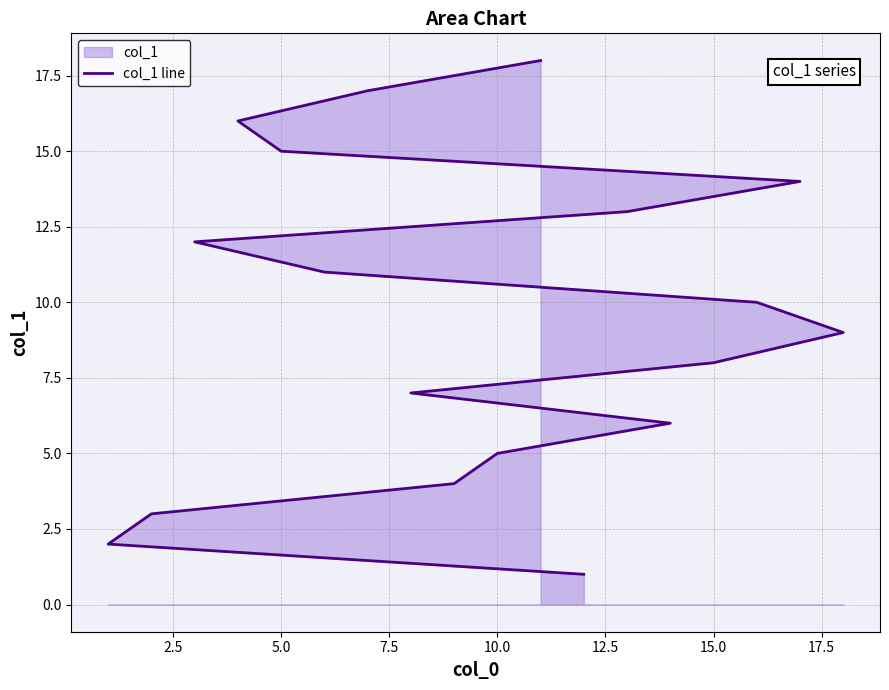

True or false: there are more than 2 points higher than both neighbors.

False